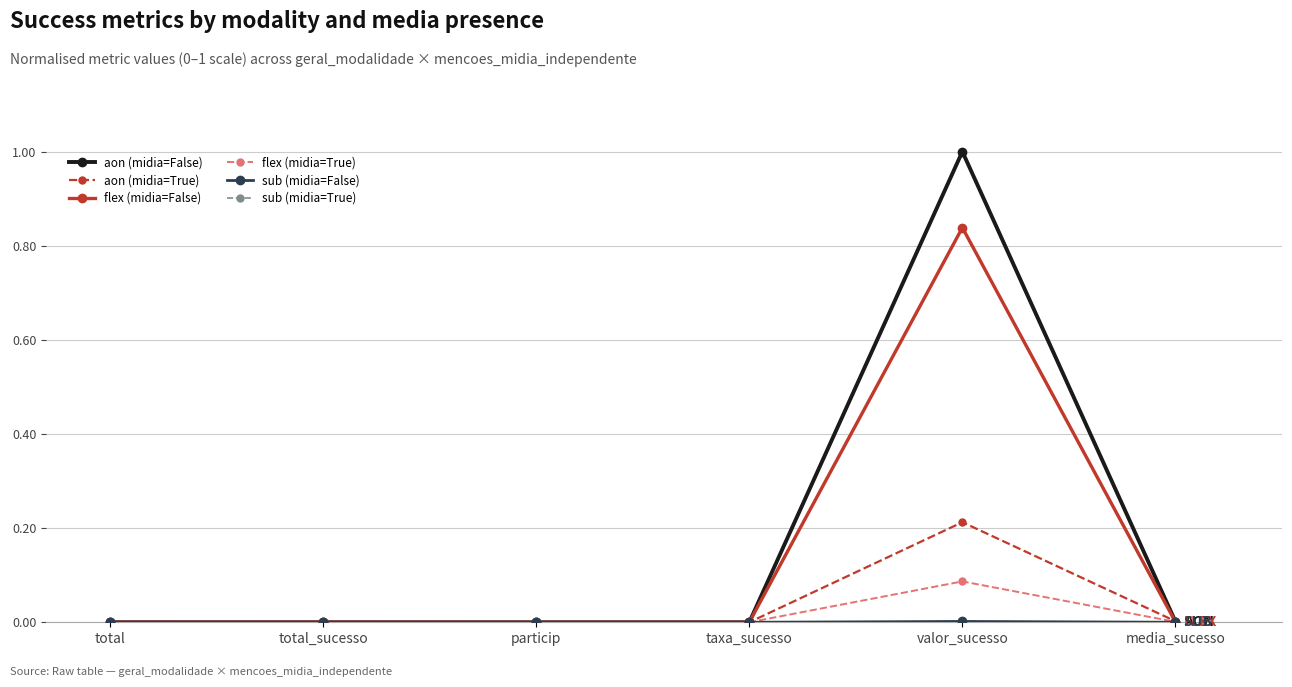

Is this an area chart (filled region under the line)?

No